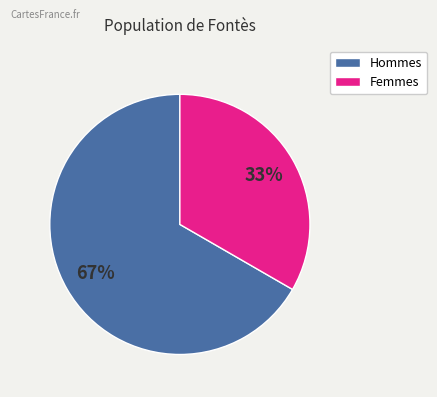

Which category has the biggest portion of the pie?

Hommes